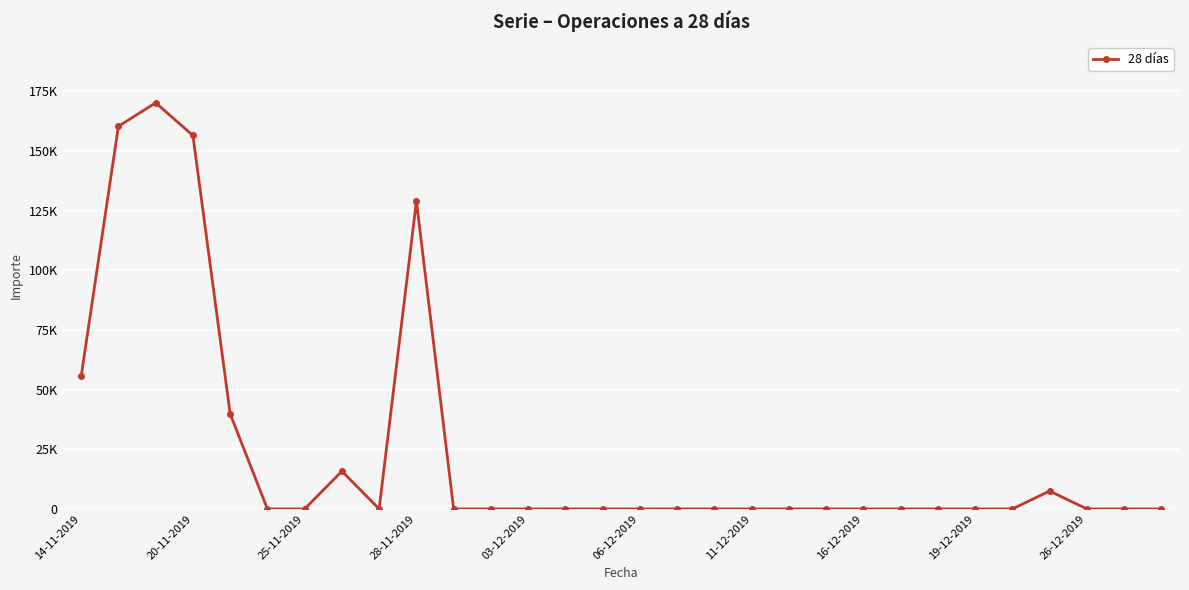

What is the difference between the maximum and minimum values?

170238